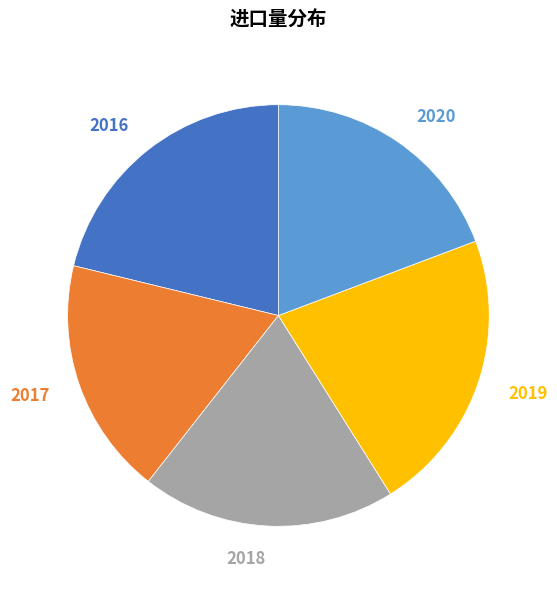

Is there any slice that represents more than half of the pie?

No